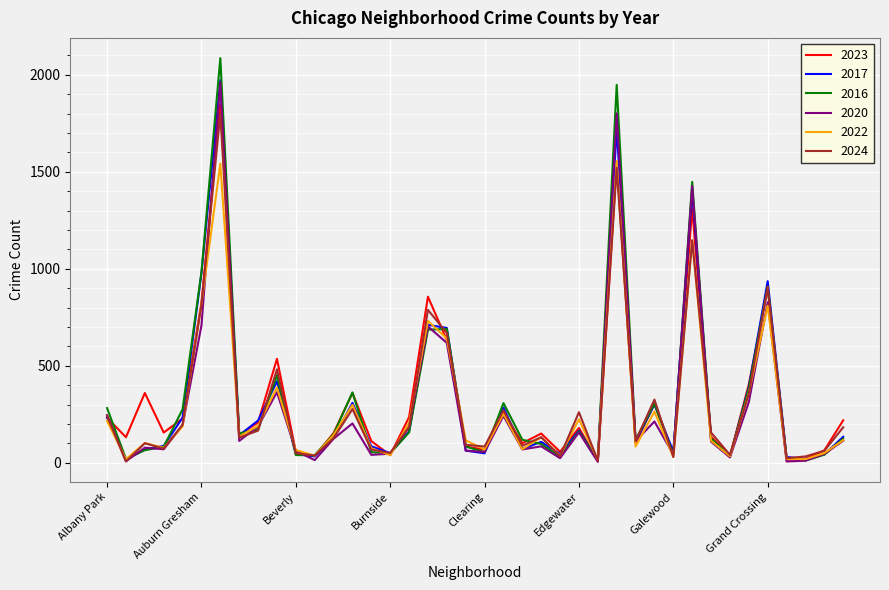

Which series has the widest spread of values?

2016